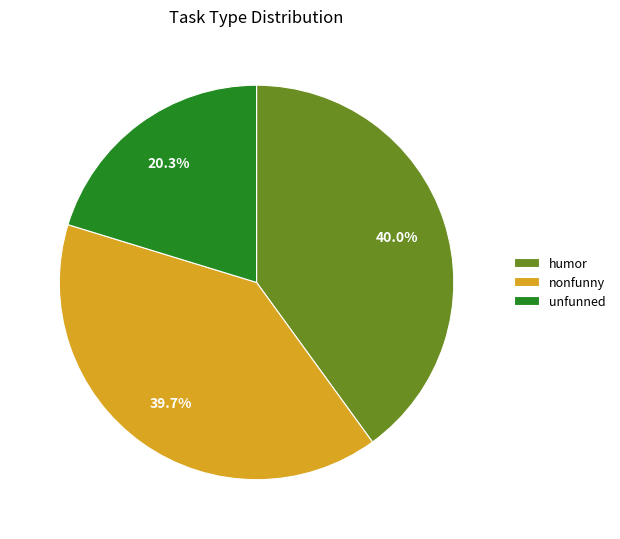

Does unfunned account for over 50% of the chart?

No